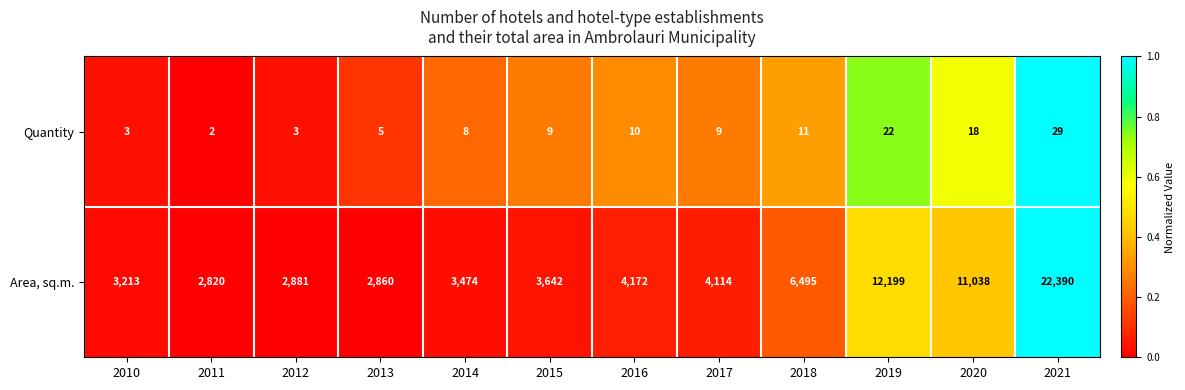

Reading left to right, extract all data points from this chart.

Quantity: 2010=3	2011=2	2012=3	2013=5	2014=8	2015=9	2016=10	2017=9	2018=11	2019=22	2020=18	2021=29
Area, sq.m.: 2010=3213	2011=2820	2012=2881	2013=2860	2014=3474	2015=3642	2016=4172	2017=4114	2018=6495	2019=12199	2020=11038	2021=22390